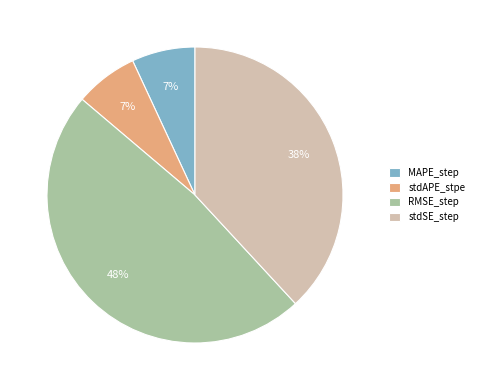

How many segments does this pie chart have?

4